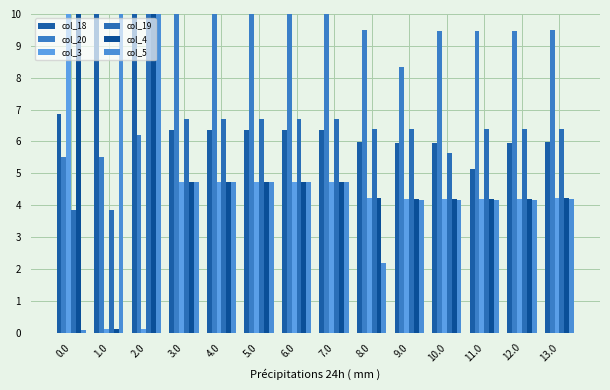

Reading left to right, list all the values displayed in this chart.

col_18: 0.0=6.9	1.0=10.0	2.0=10.0	3.0=6.3	4.0=6.3	5.0=6.3	6.0=6.3	7.0=6.3	8.0=6.0	9.0=6.0	10.0=6.0	11.0=5.1	12.0=6.0	13.0=6.0
col_20: 0.0=5.5	1.0=5.5	2.0=6.2	3.0=10.0	4.0=10.0	5.0=10.0	6.0=10.0	7.0=10.0	8.0=9.5	9.0=8.3	10.0=9.5	11.0=9.5	12.0=9.5	13.0=9.5
col_3: 0.0=10.0	1.0=0.1	2.0=0.1	3.0=4.7	4.0=4.7	5.0=4.7	6.0=4.7	7.0=4.7	8.0=4.2	9.0=4.2	10.0=4.2	11.0=4.2	12.0=4.2	13.0=4.2
col_19: 0.0=3.8	1.0=3.8	2.0=10.0	3.0=6.7	4.0=6.7	5.0=6.7	6.0=6.7	7.0=6.7	8.0=6.4	9.0=6.4	10.0=5.6	11.0=6.4	12.0=6.4	13.0=6.4
col_4: 0.0=10.0	1.0=0.1	2.0=10.0	3.0=4.7	4.0=4.7	5.0=4.7	6.0=4.7	7.0=4.7	8.0=4.2	9.0=4.2	10.0=4.2	11.0=4.2	12.0=4.2	13.0=4.2
col_5: 0.0=0.1	1.0=10.0	2.0=10.0	3.0=4.7	4.0=4.7	5.0=4.7	6.0=4.7	7.0=4.7	8.0=2.2	9.0=4.2	10.0=4.2	11.0=4.2	12.0=4.2	13.0=4.2